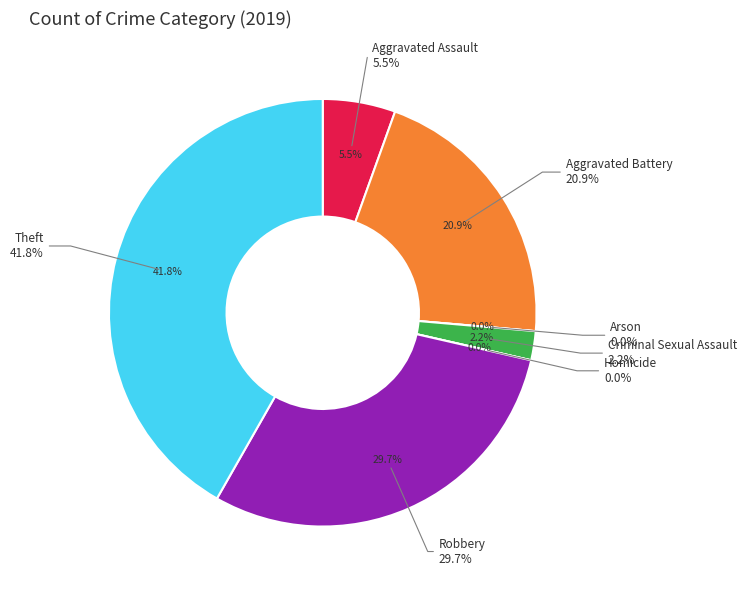

Is the sum of Aggravated Assault and Arson greater than half?

No